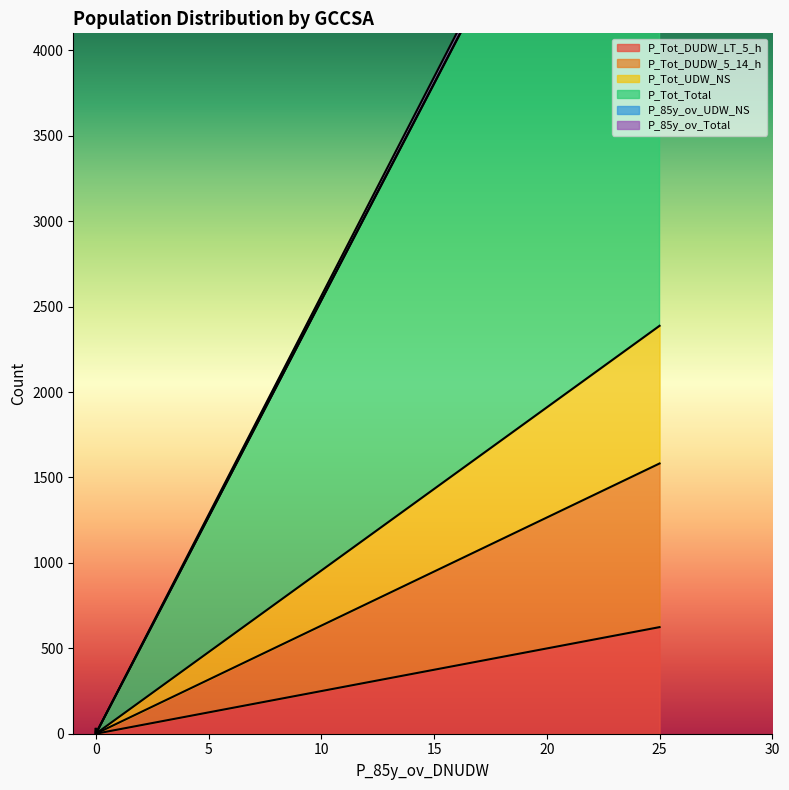

How many values in the P_85y_ov_Total series exceed 0?

1